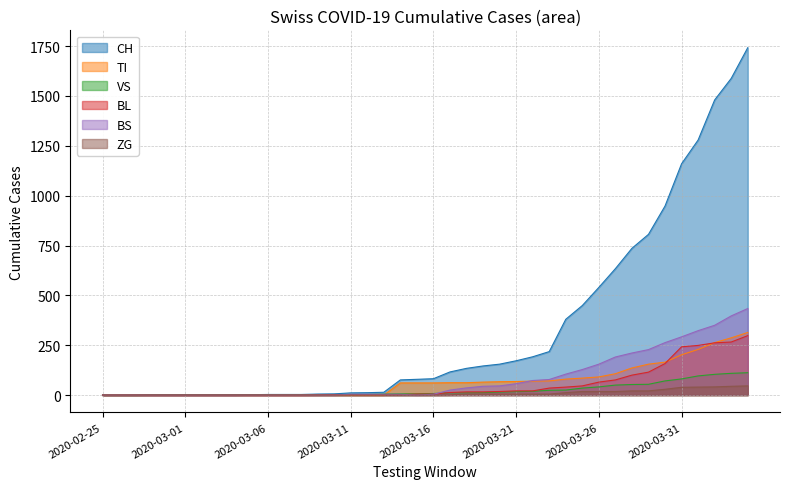

What is the sum of all BL values?

2078